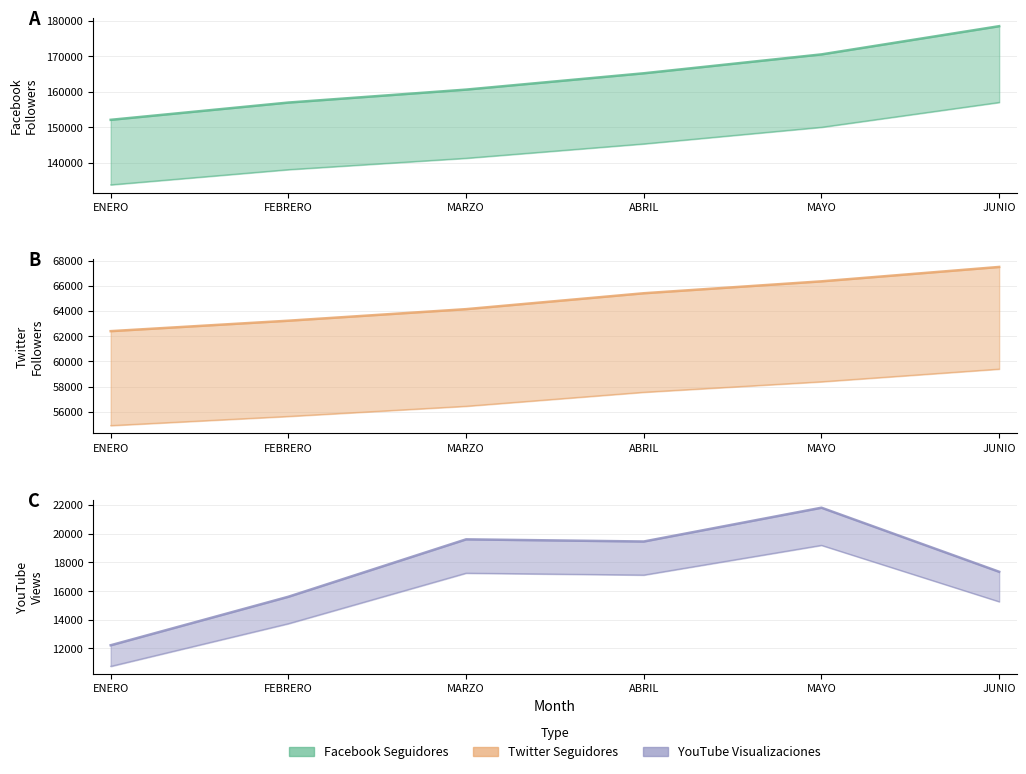

Between ENERO and MAYO, which series saw the biggest shift?

FACEBOOK SEGUIDORES